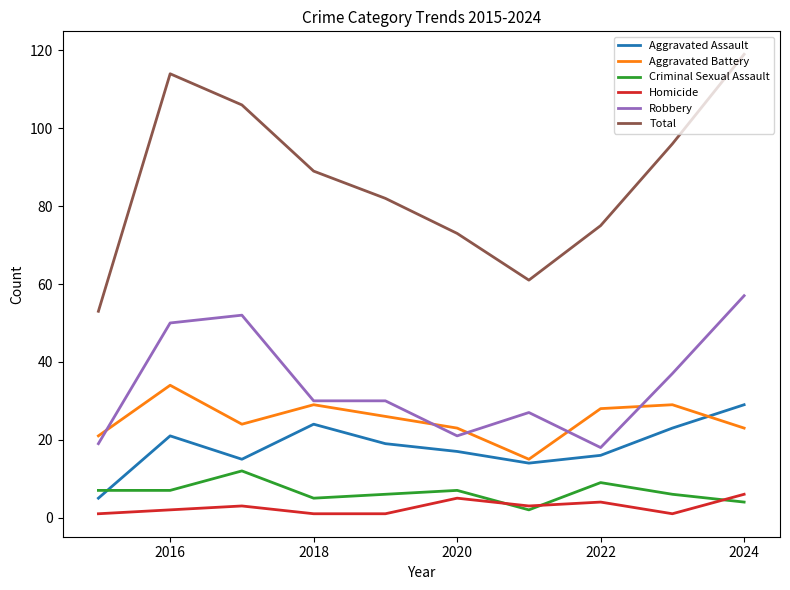

Which series has the largest total across all categories?

Total